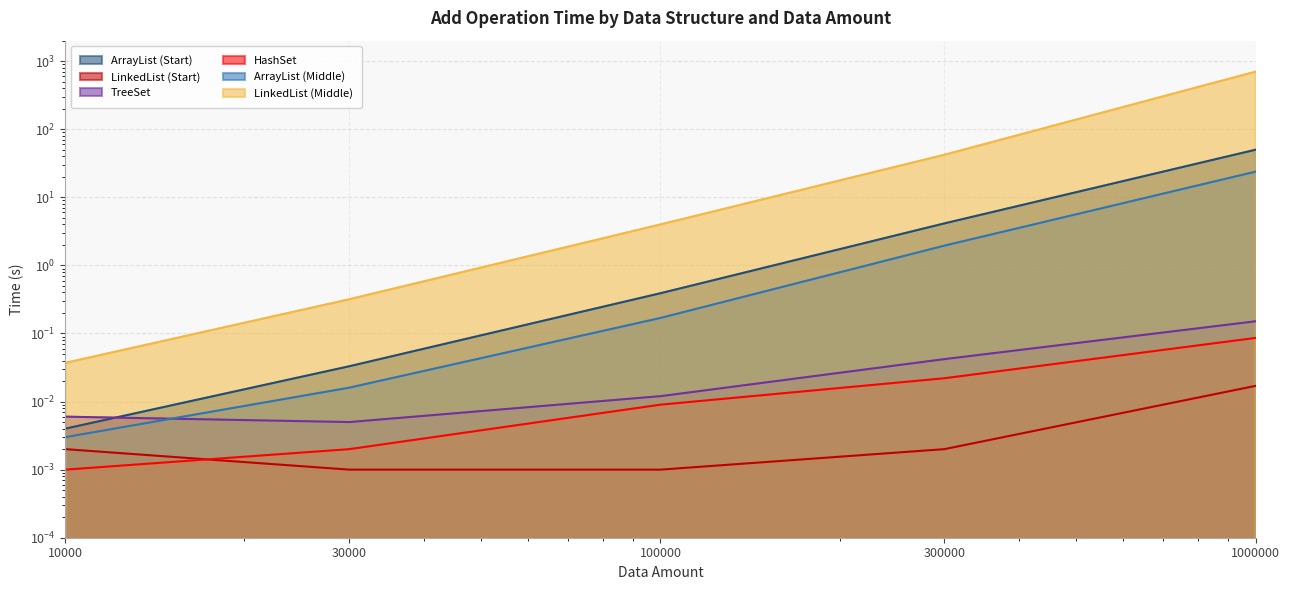

What is the difference between the LinkedList (Middle) values at 10000 and 300000?

42.1